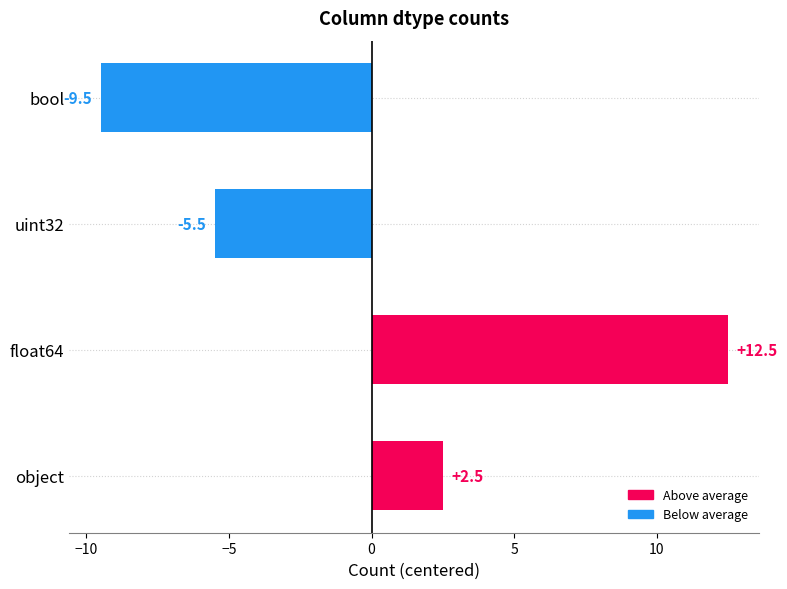

At which label is the value closest to 1?

object